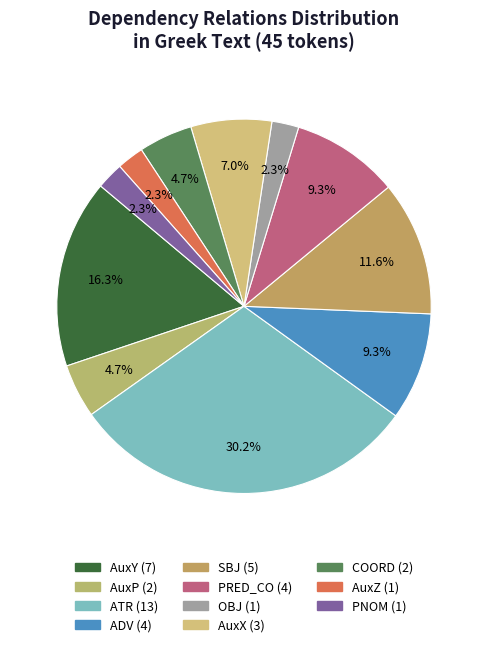

How many segments does this pie chart have?

11